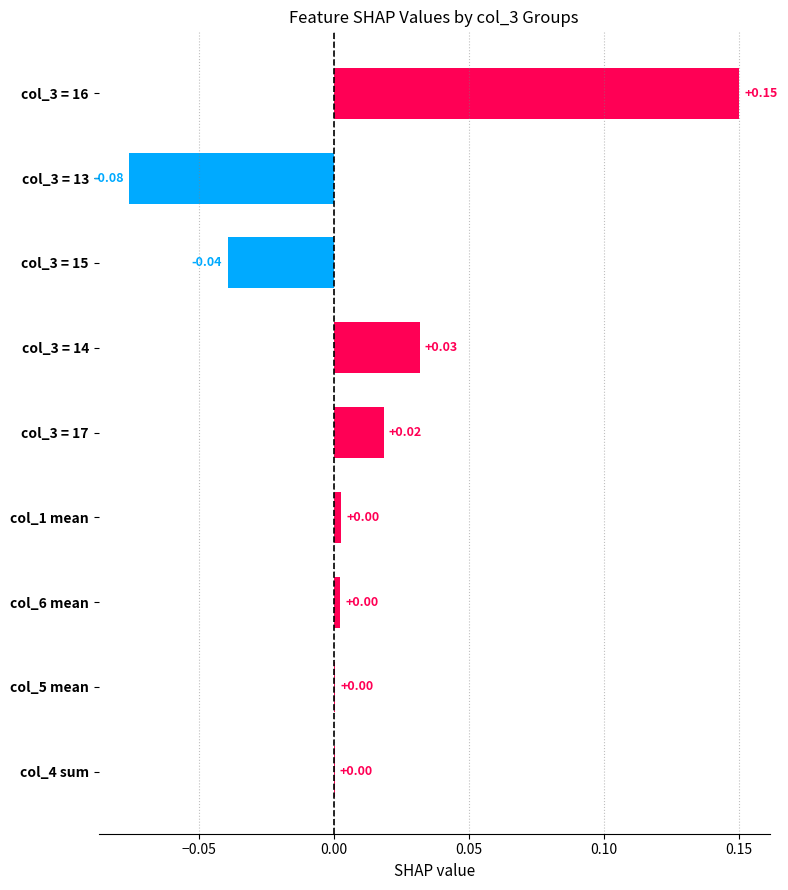

Which has a higher value, col_3 = 14 or col_3 = 15?

col_3 = 14